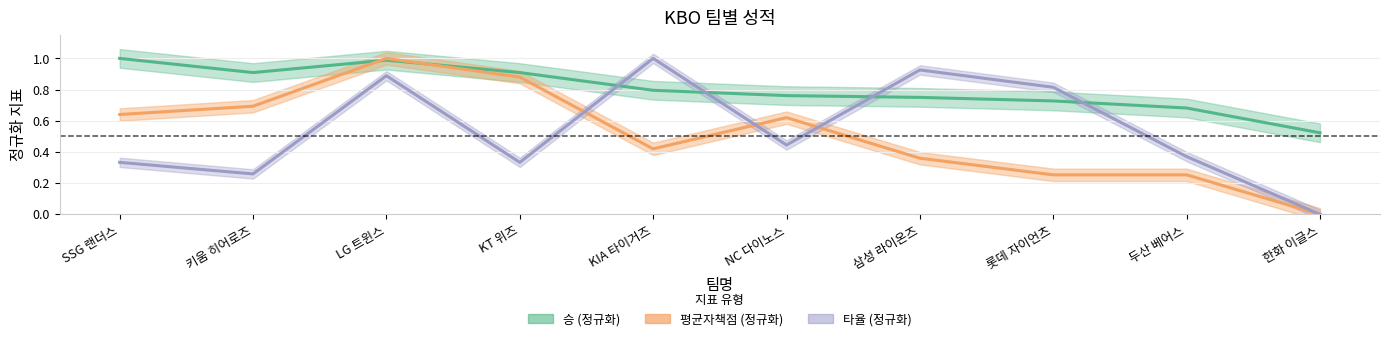

What is the difference between the maximum and minimum values in the 타율 series?

1.0